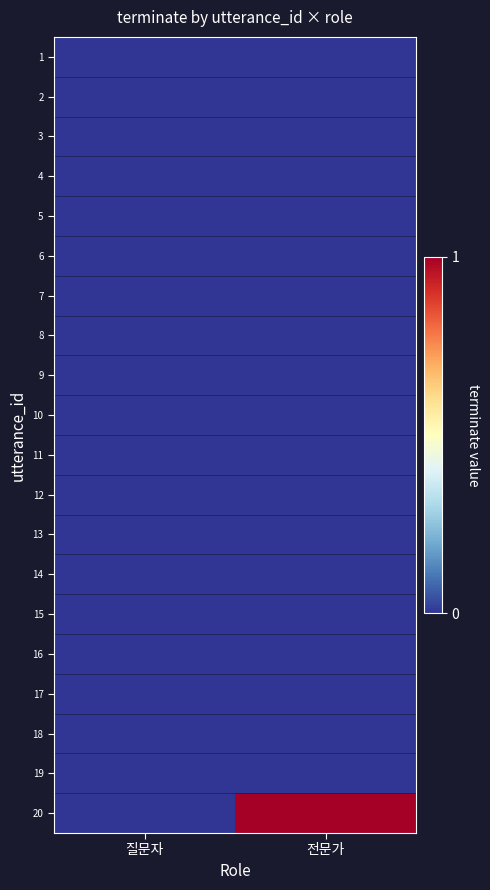

Which label corresponds to the largest value in the chart?

전문가